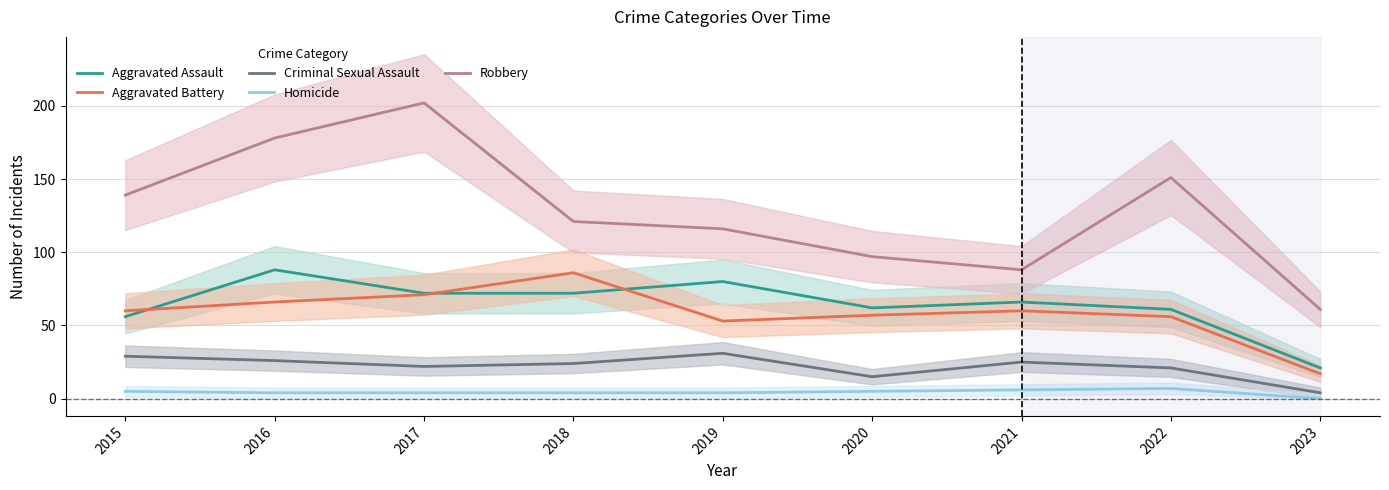

Which has a higher value, 2018 or 2015?

2018